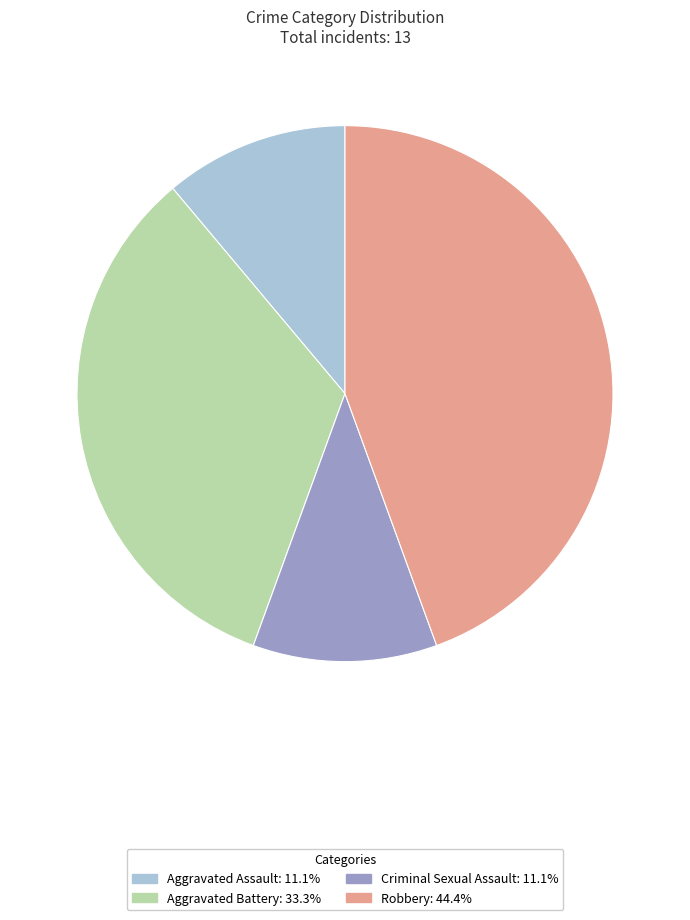

Which has a higher value, Robbery or Aggravated Battery?

Robbery